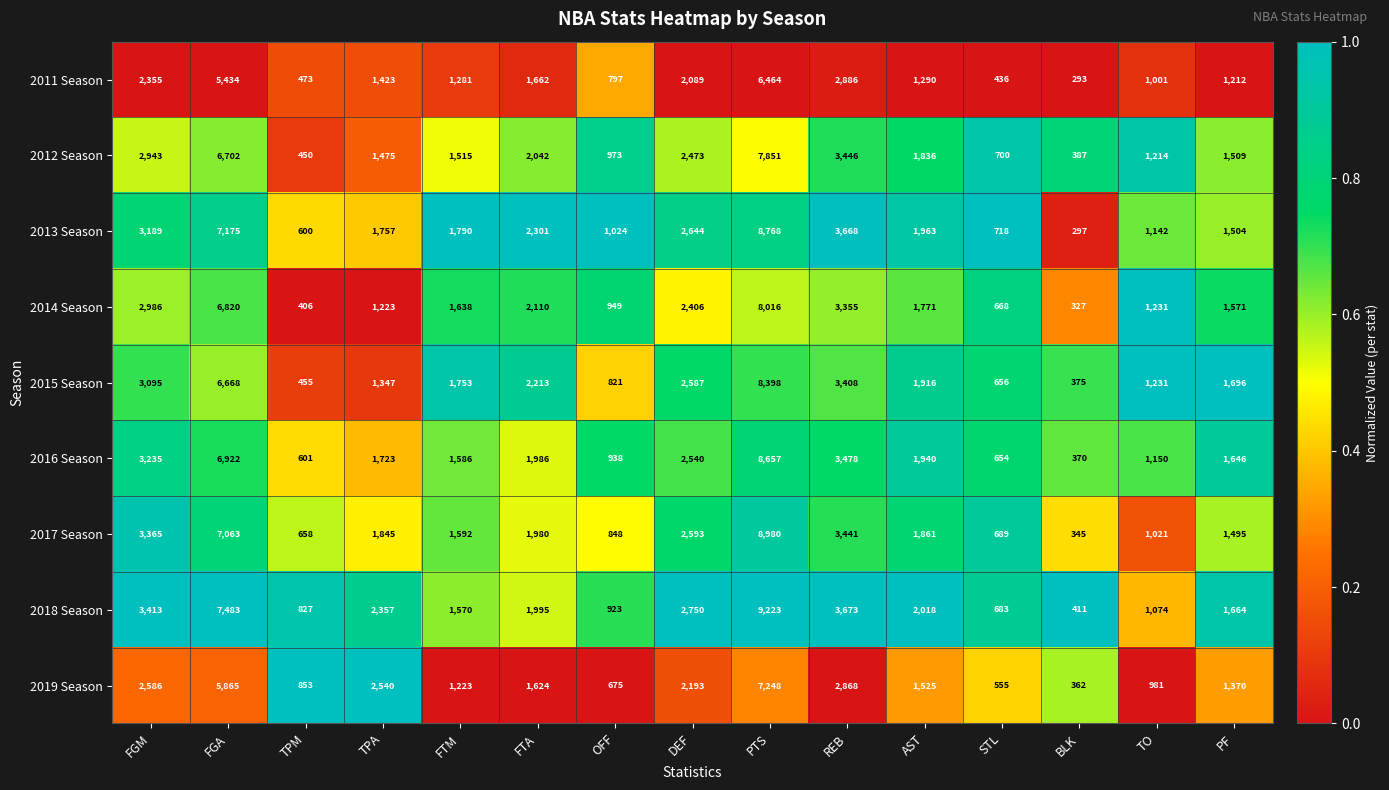

Which series has the largest total across all categories?

2018 Season